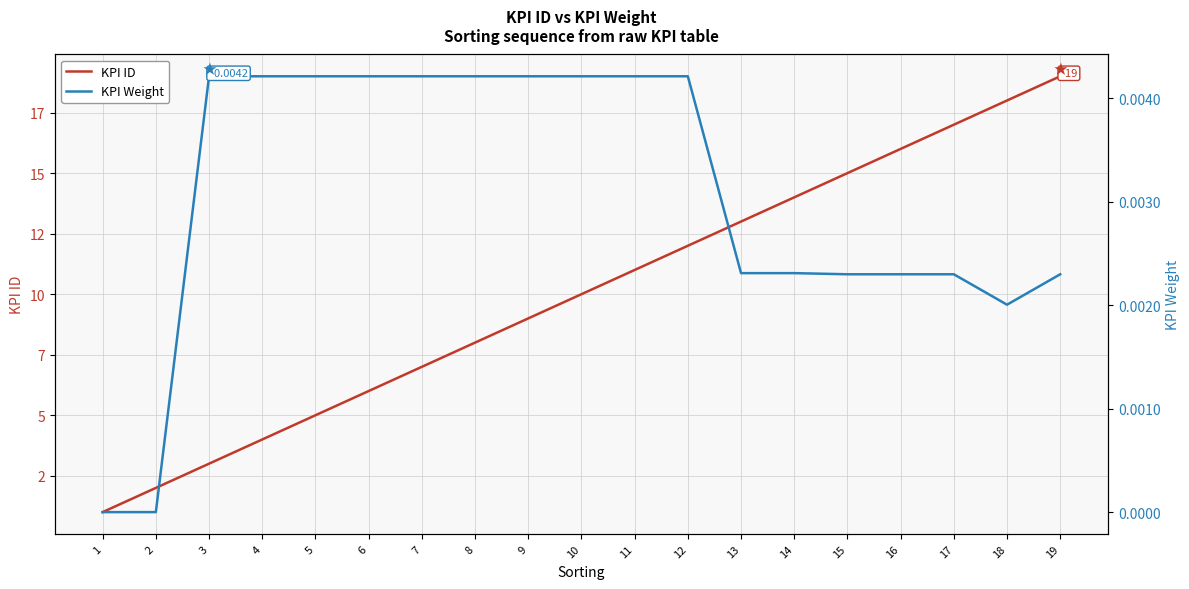

List the labels in order of KPI ID value, smallest first.

1, 2, 3, 4, 5, 6, 7, 8, 9, 10, 11, 12, 13, 14, 15, 16, 17, 18, 19